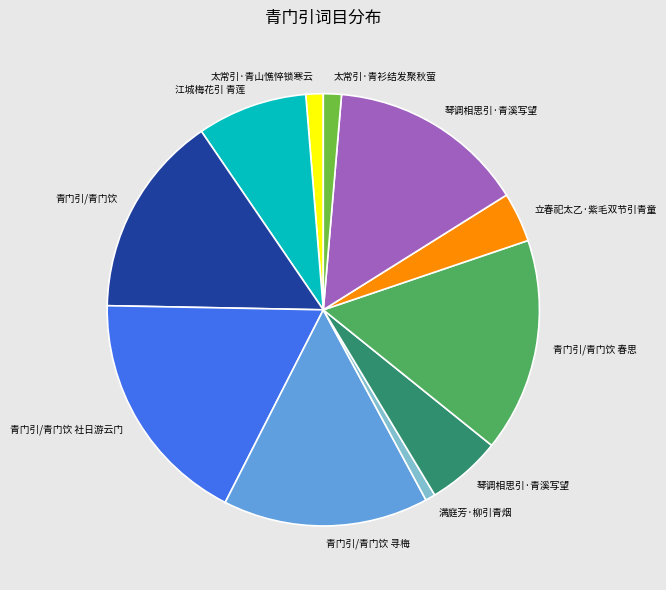

Does any single category account for the majority?

No